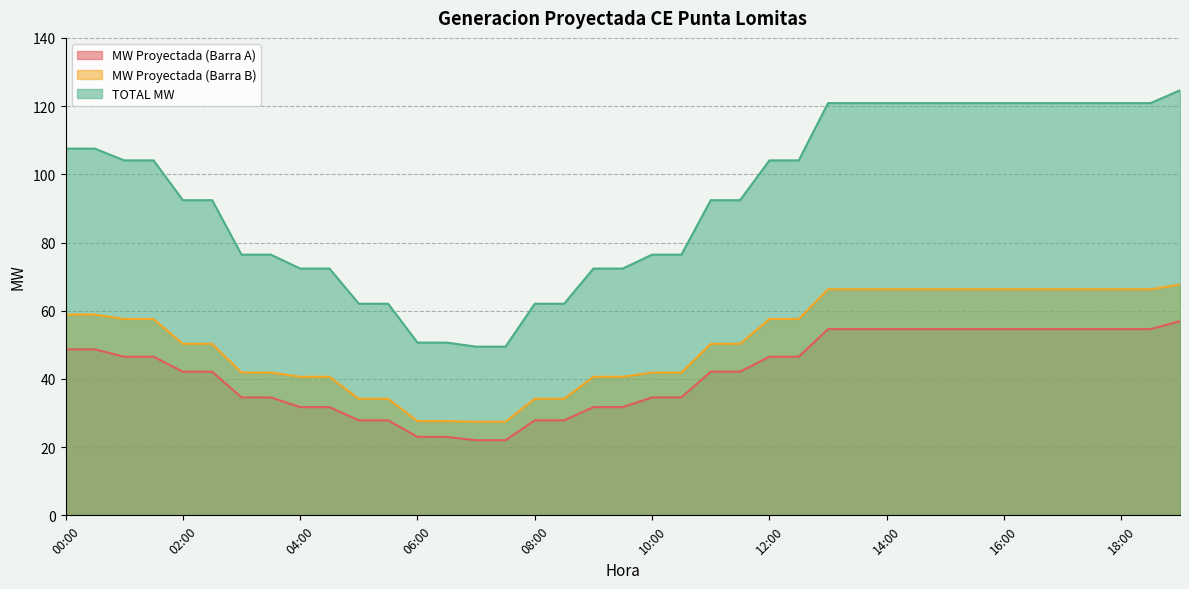

What are all the series names shown in the legend?

MW Proyectada (Barra A), MW Proyectada (Barra B), TOTAL MW